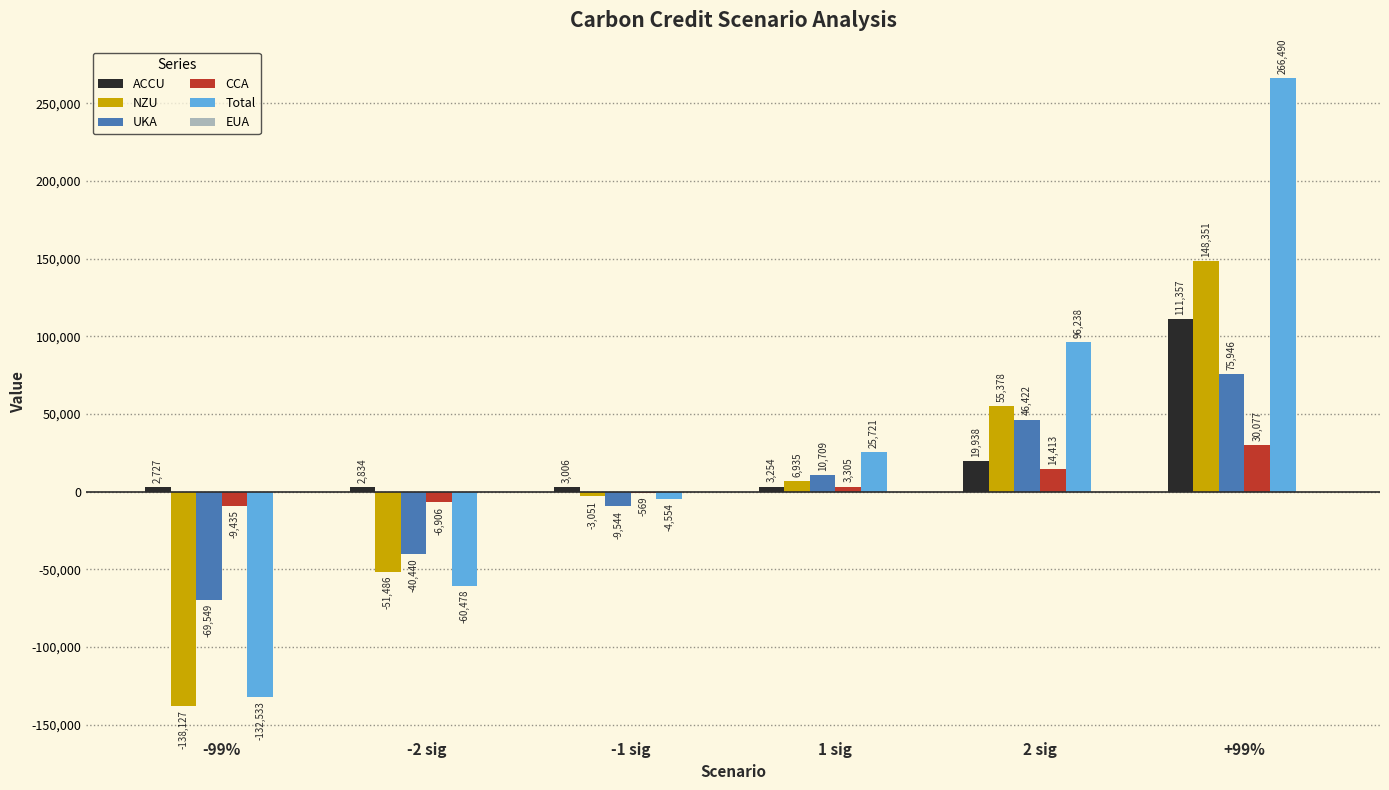

True or false: CCA has a value of 3305.0 at 1 sig.

True